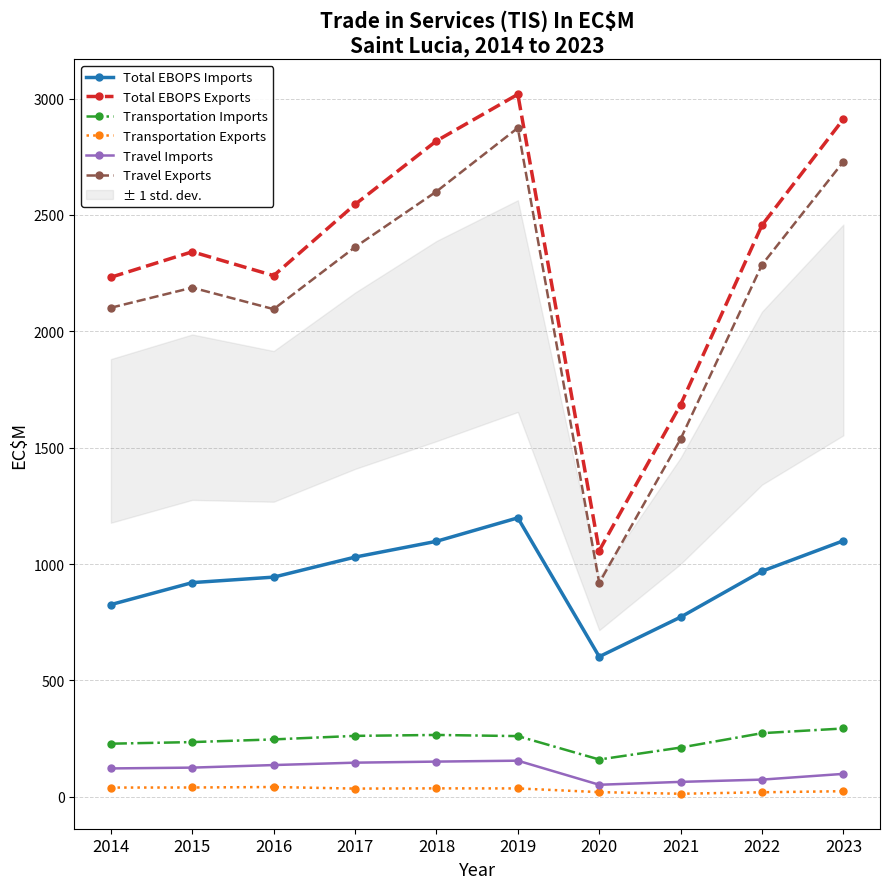

Is the value of Transportation Imports at 2015 greater than the value of Total EBOPS Imports at 2018?

No